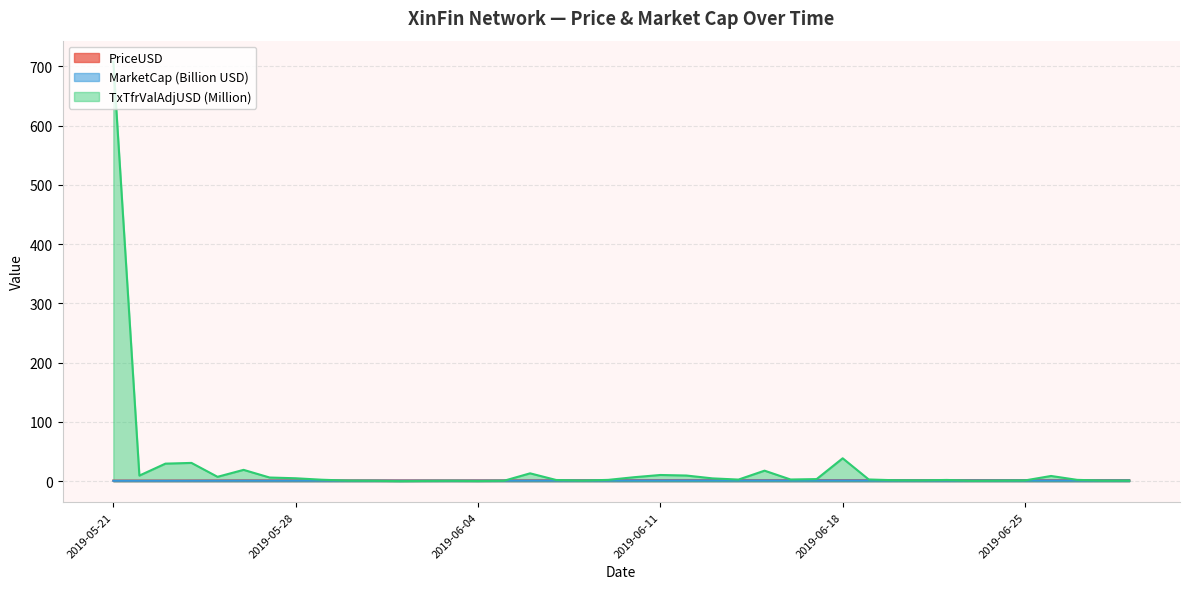

Which series changed the most between 2019-06-03 and 2019-06-05?

TxTfrValAdjUSD_M